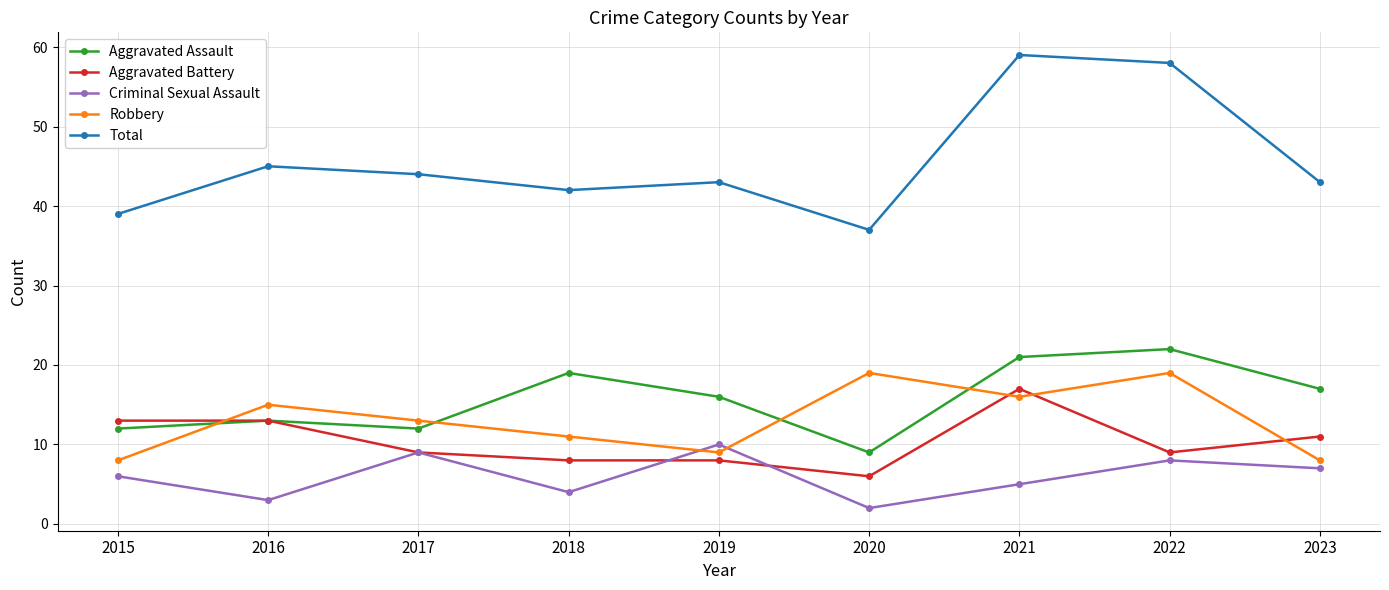

What is the total value across all series at 2023?

86